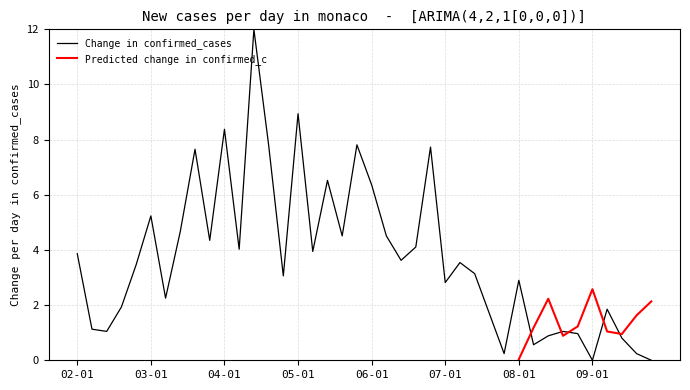

True or false: Change in confirmed_cases has a value of 6.4 at 06-01.

True